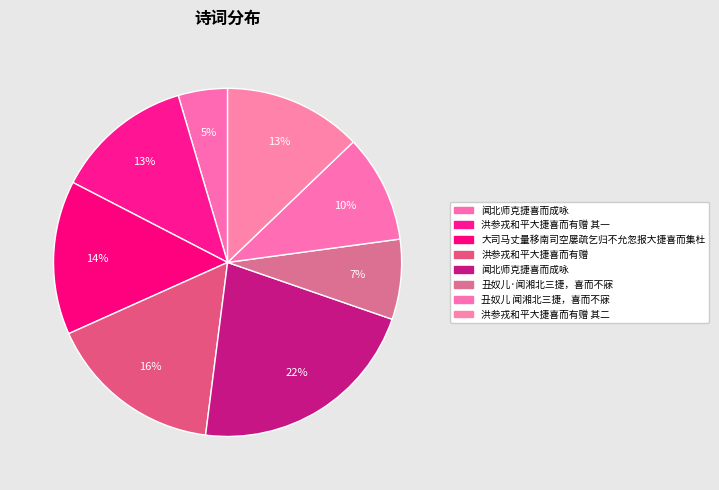

Count the number of slices in the pie.

8